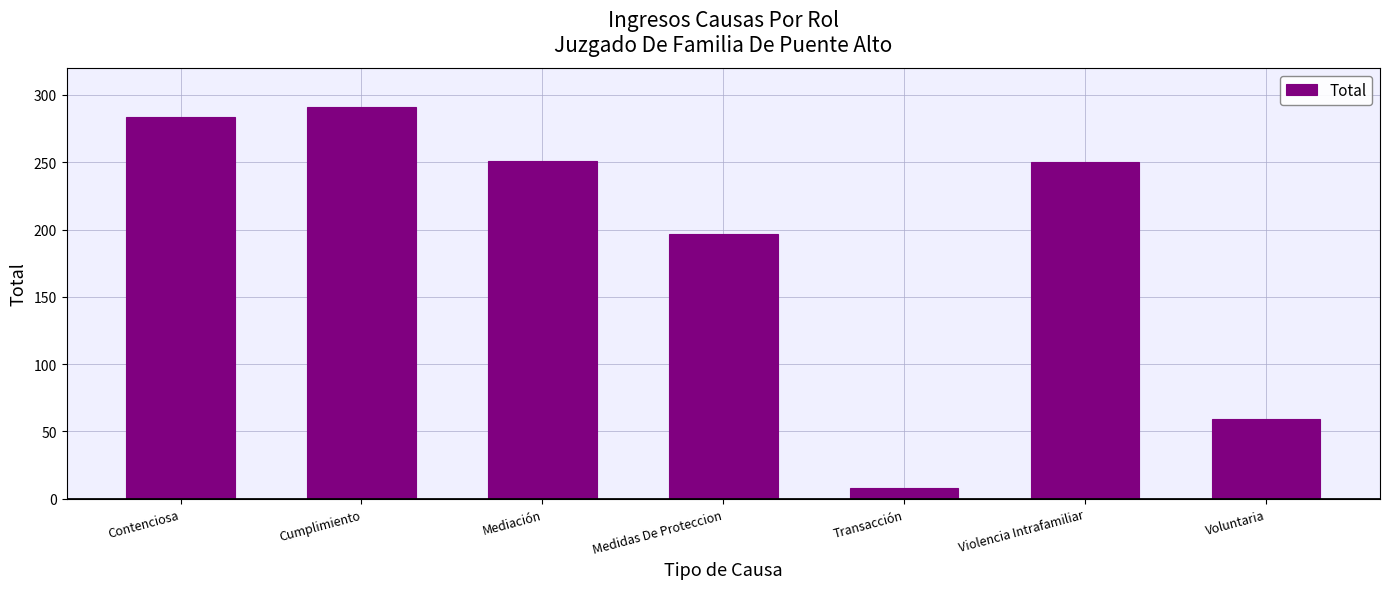

Which category has the highest value across all series?

Cumplimiento